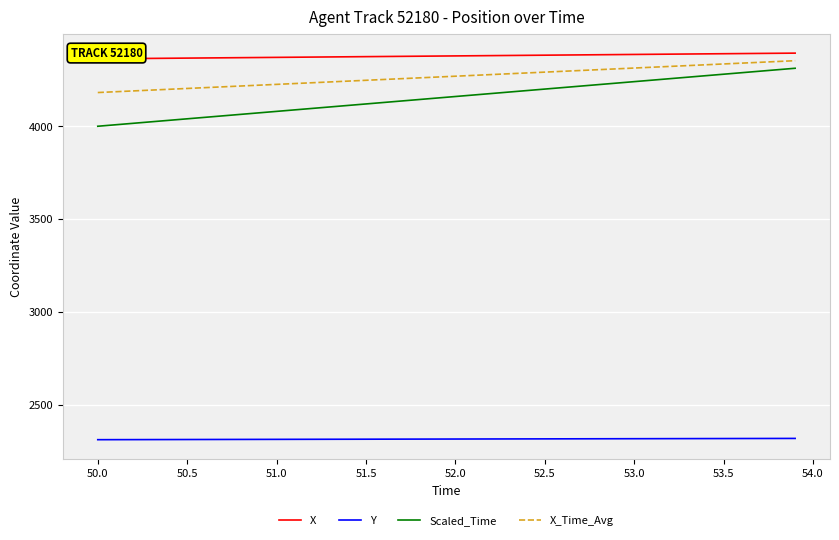

Is it true that Scaled_Time equals 4160.0 at 52.0?

True